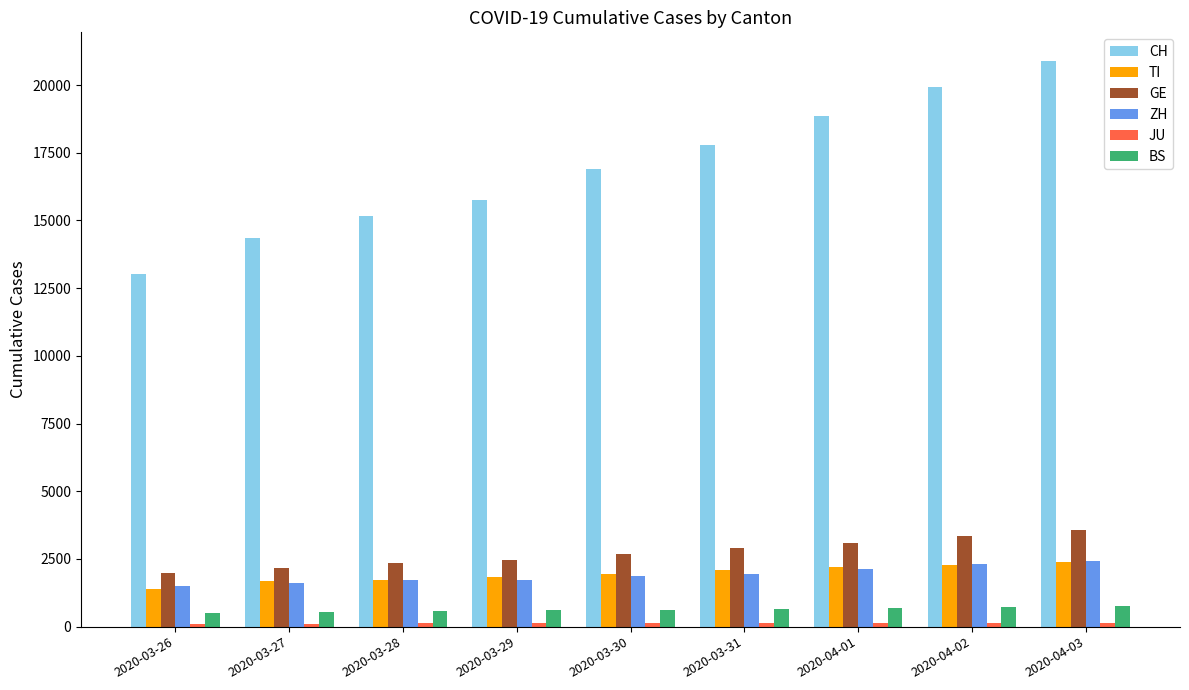

Which series has the largest total across all categories?

CH